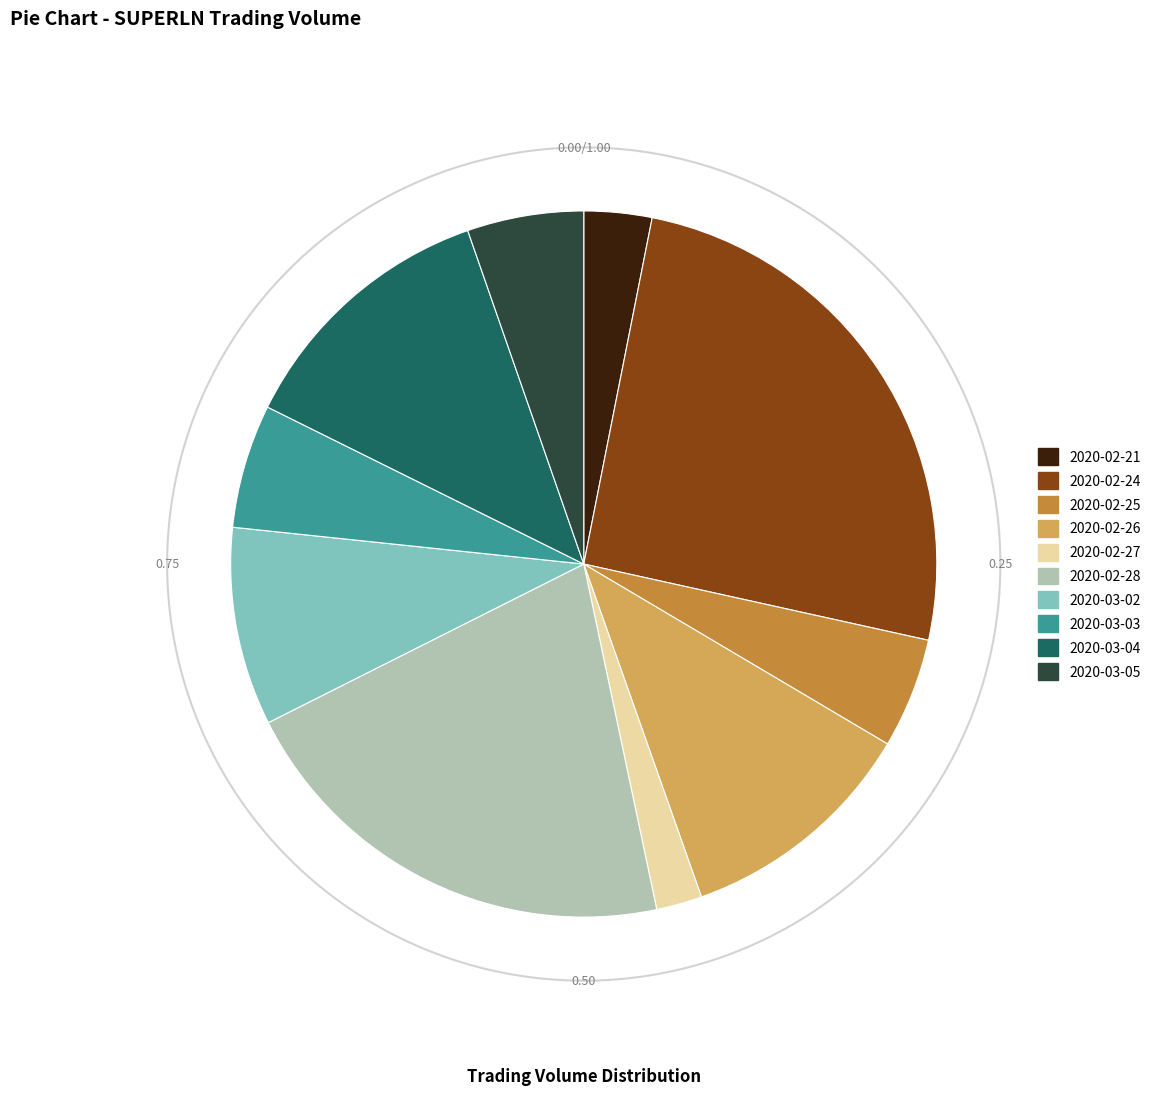

Count the number of slices in the pie.

10